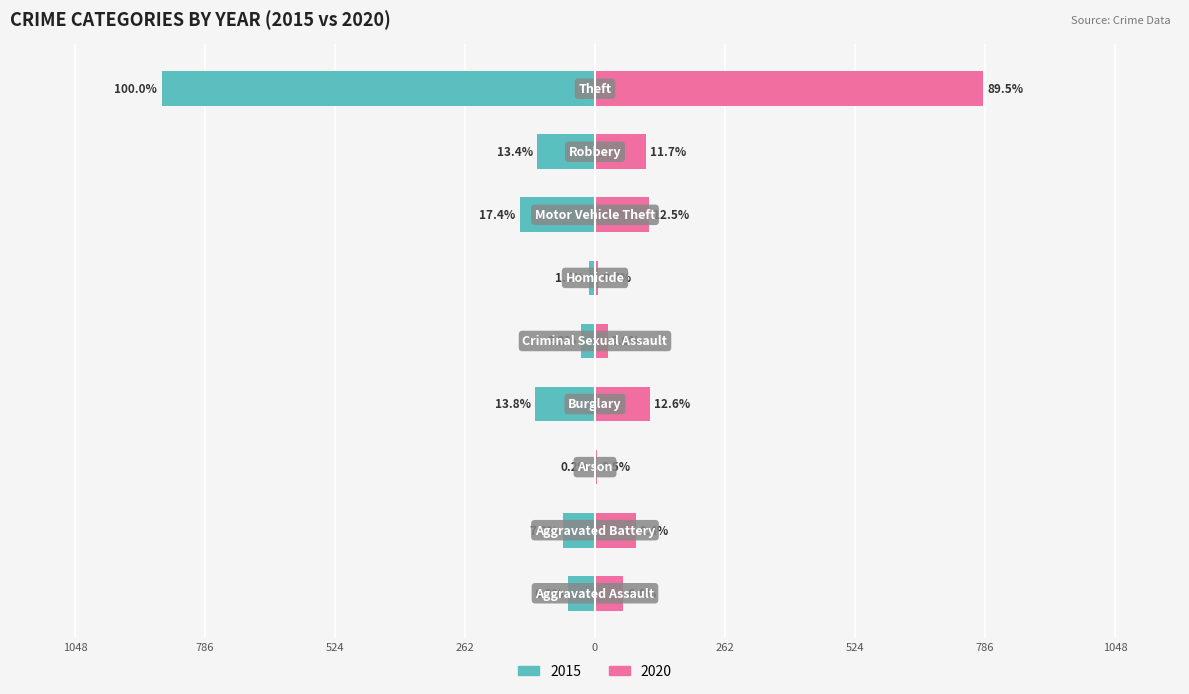

How many values in the 2015 series are below -64?

4